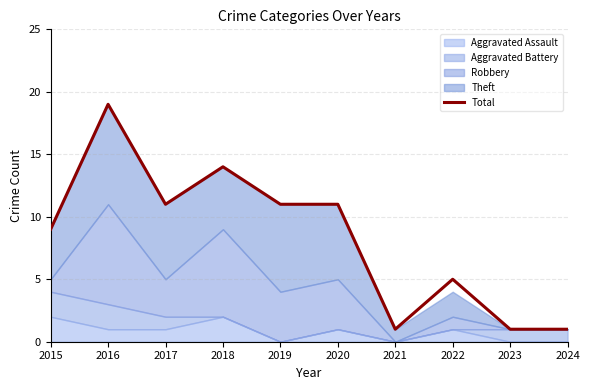

Between 2024 and 2017, which is larger?

2017